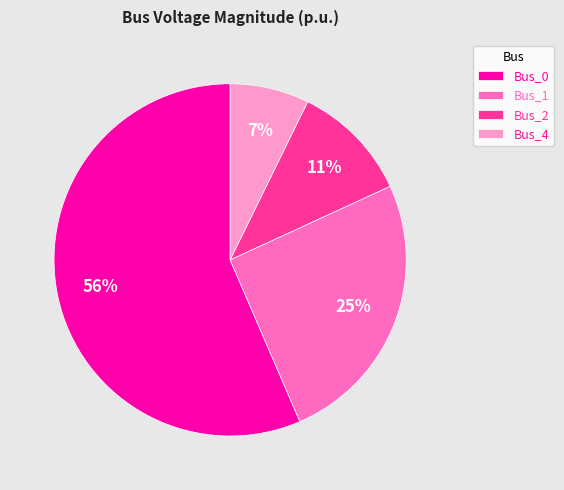

Count the number of slices in the pie.

4